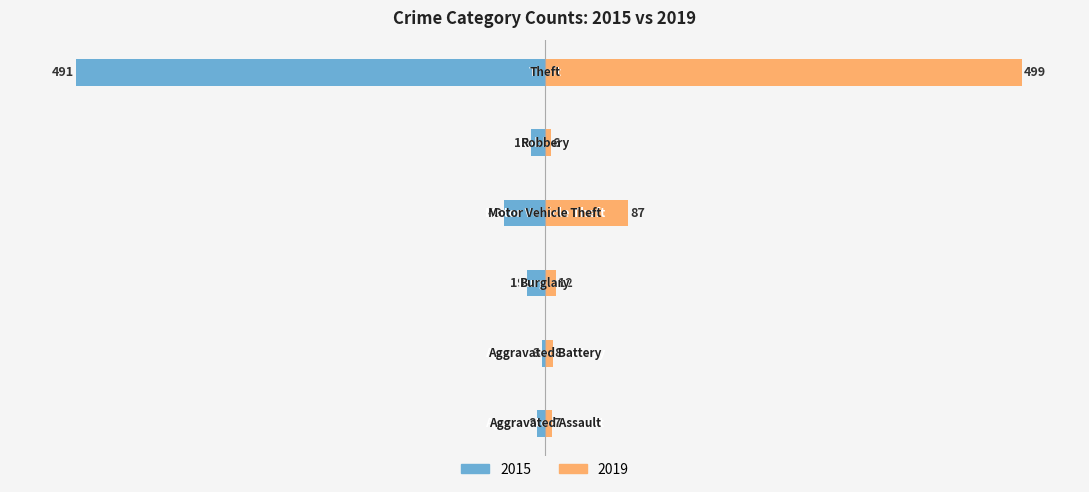

What is the value of the 2015 bar at the 5th from the left?

-15